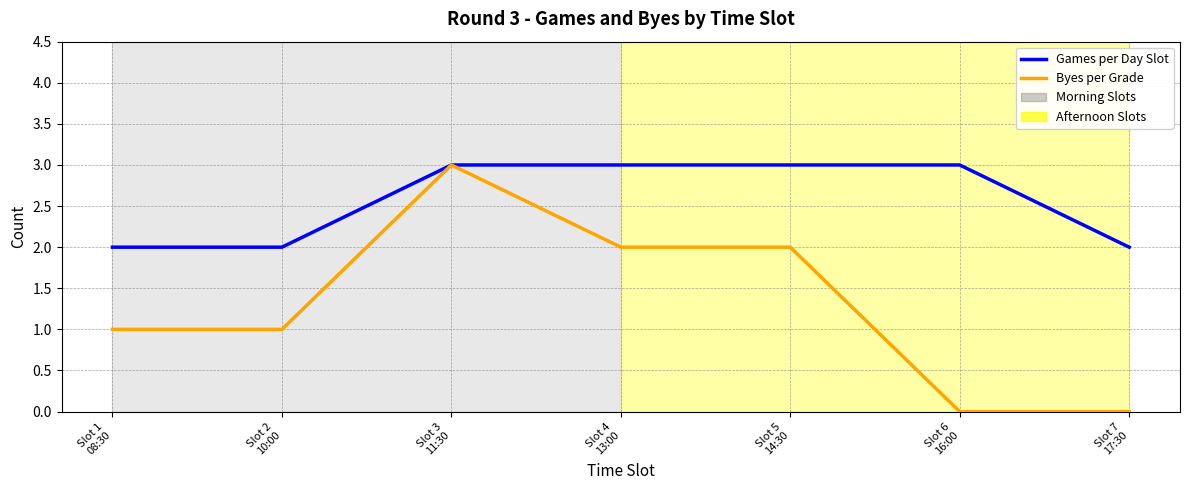

What is the greatest value displayed?

3